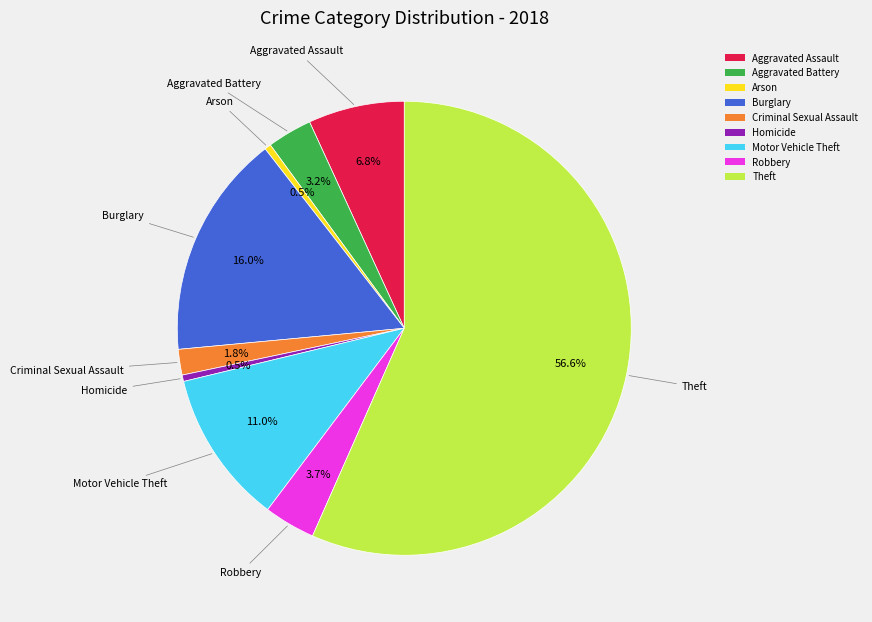

True or false: Criminal Sexual Assault accounts for 16% of the total.

False